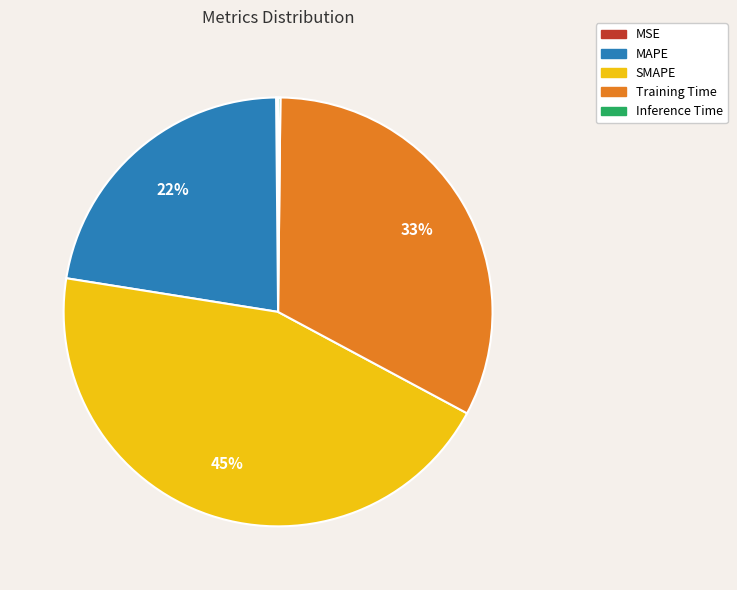

Does MAPE represent more than half of the total?

No